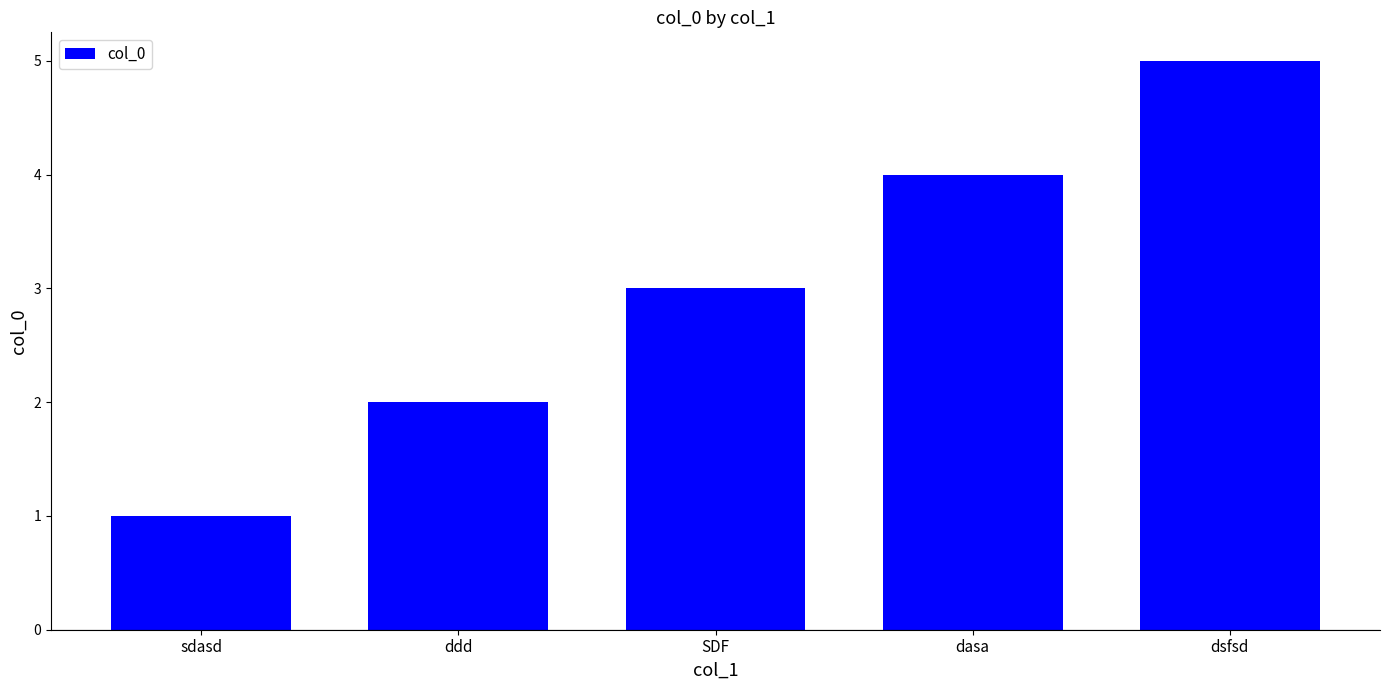

List the labels in order of value, largest first.

dsfsd, dasa, SDF, ddd, sdasd